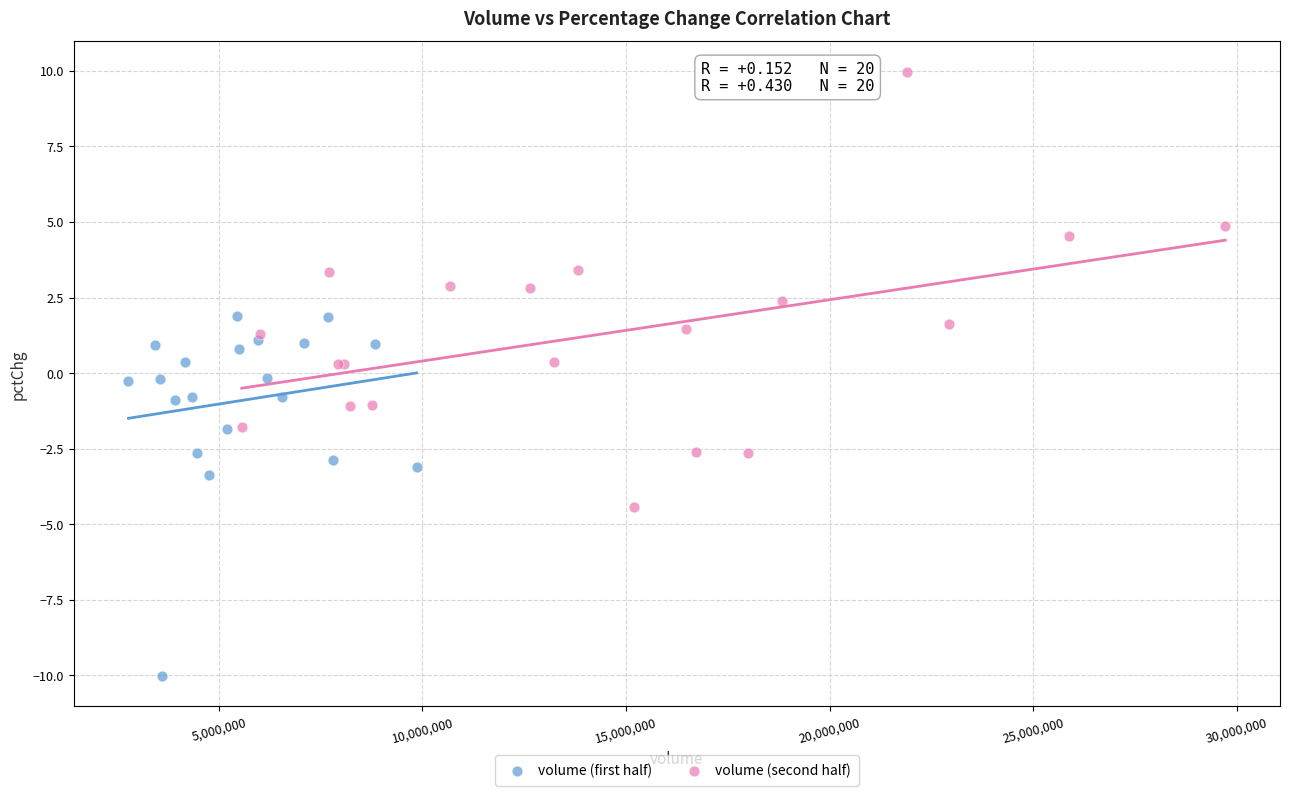

What are all the series names shown in the legend?

volume (first half), volume (second half)